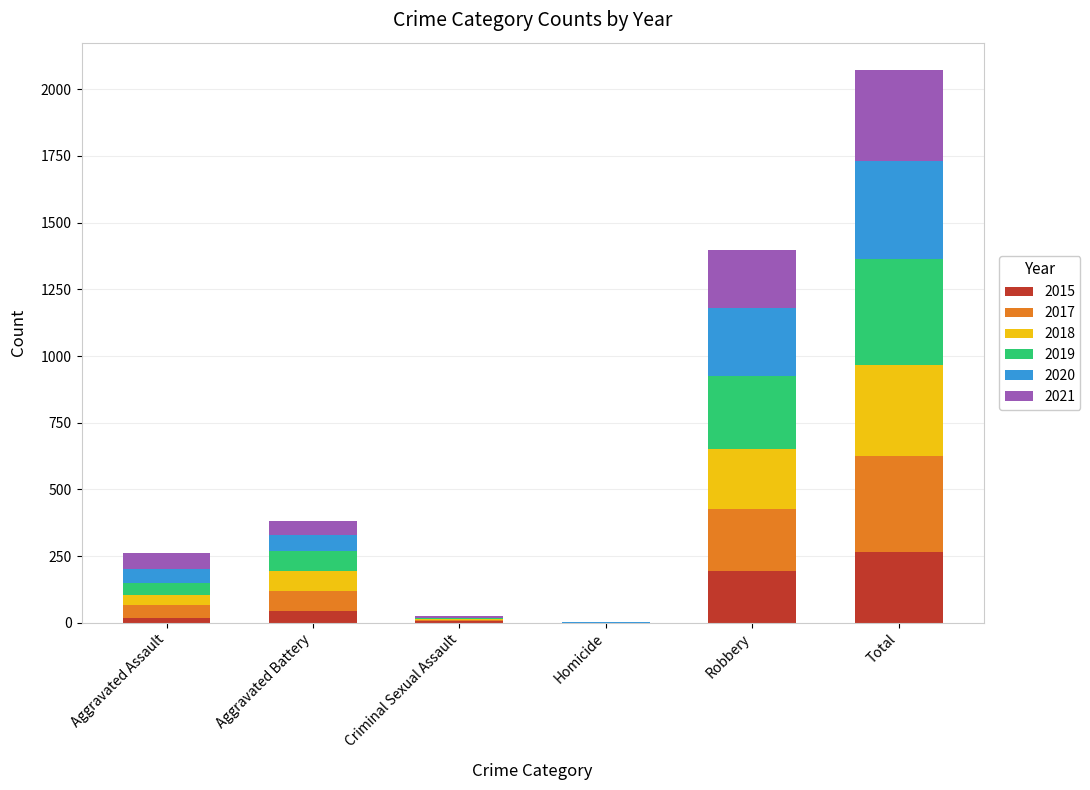

At which category is the sum across all series the highest?

Total